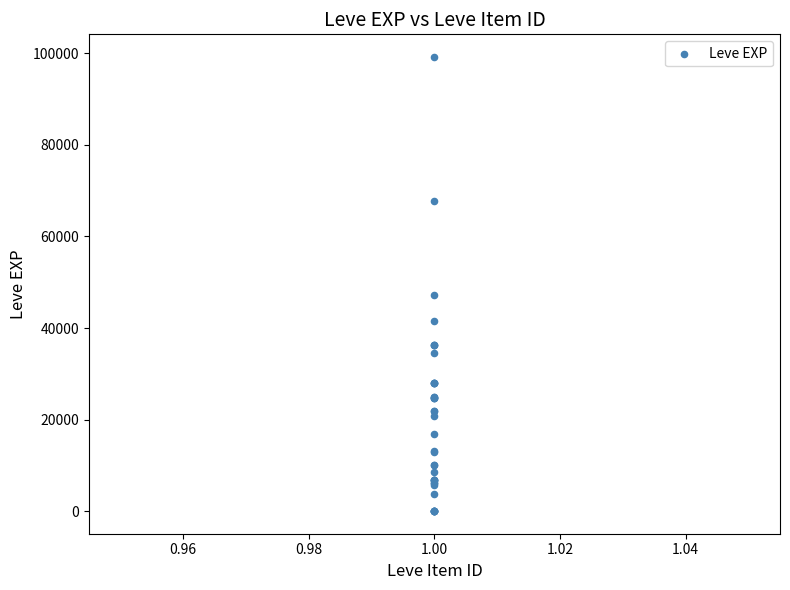

What Y value in the scatter plot is closest to 49610?

47200